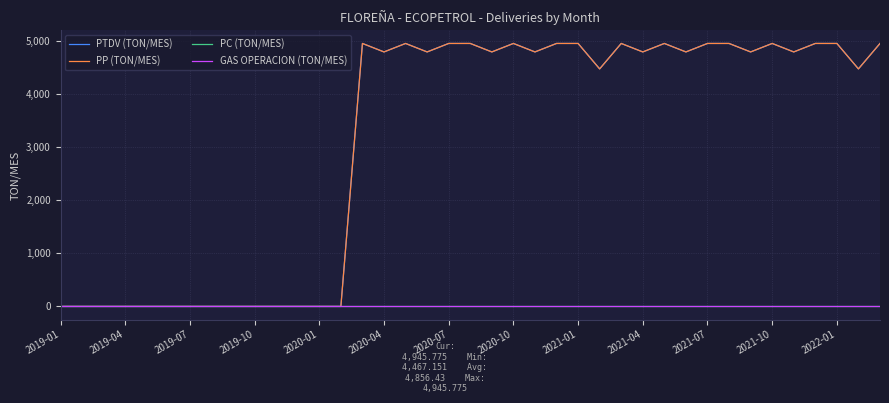

Is this an area chart (filled region under the line)?

No